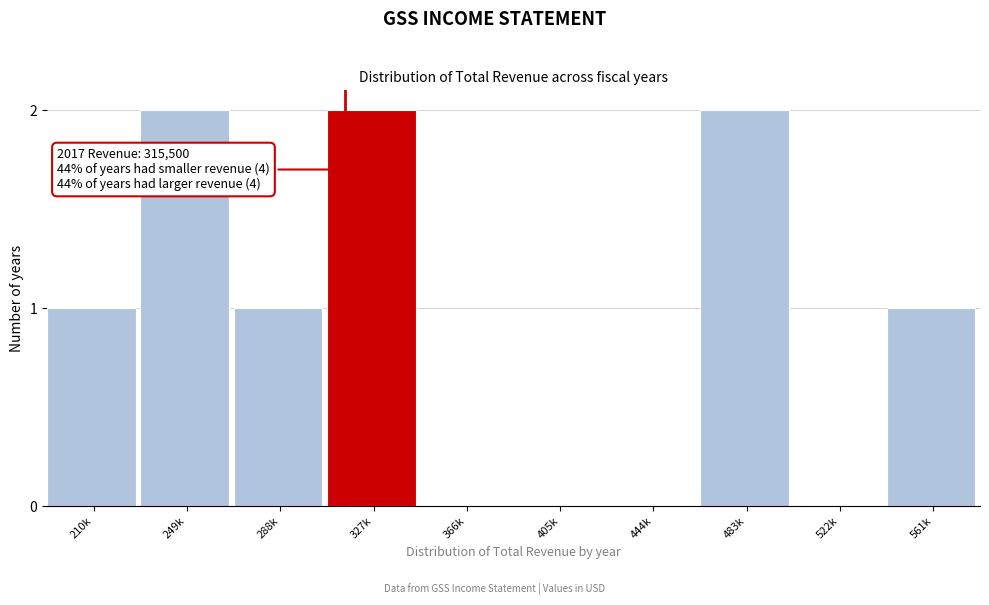

Reading right to left, extract all data points from this chart.

561k=1	522k=0	483k=2	444k=0	405k=0	366k=0	327k=2	288k=1	249k=2	210k=1